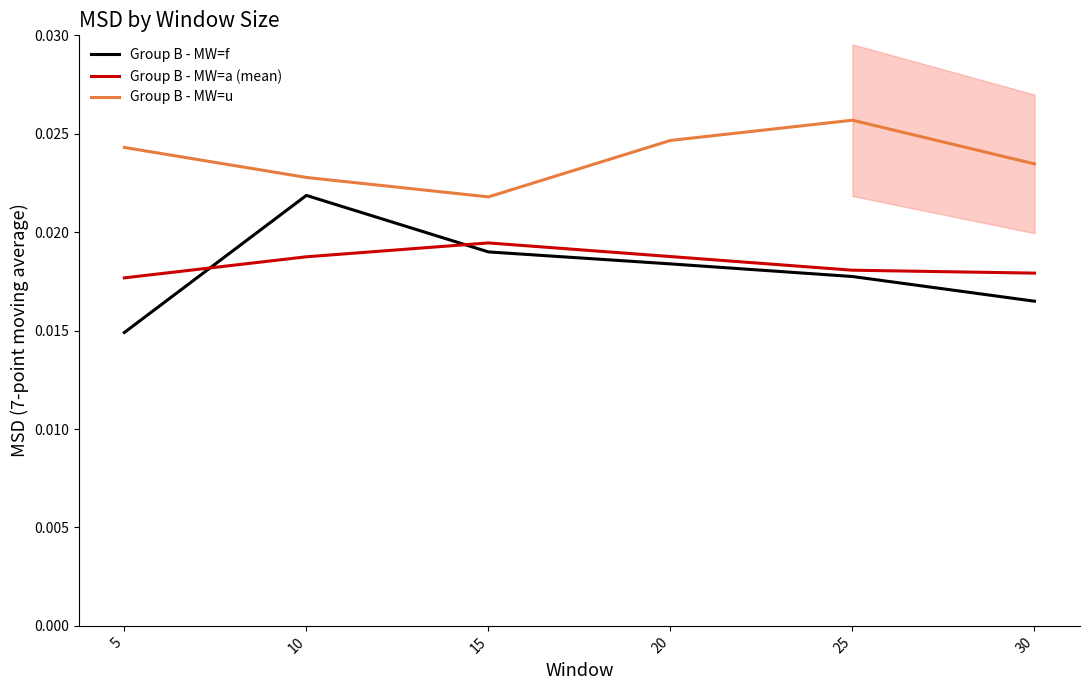

True or false: Group B - MW=u and Group B - MW=f intersect in this chart.

False